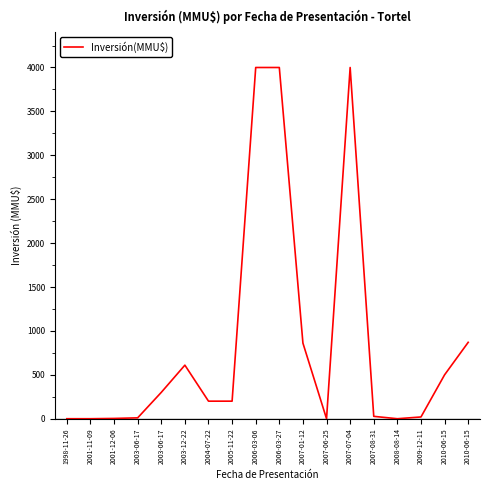

How many interior local peaks (higher than both neighbors) does the data have?

2